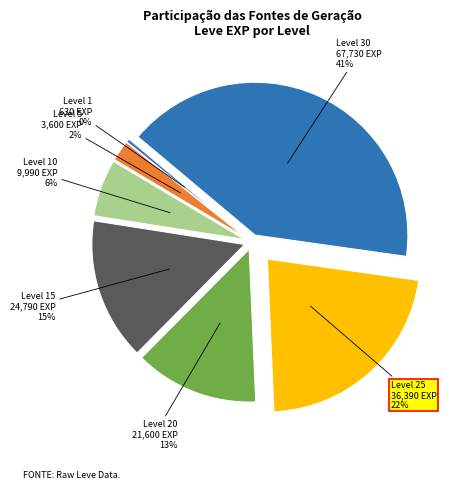

True or false: Level 1 accounts for 14% of the total.

False